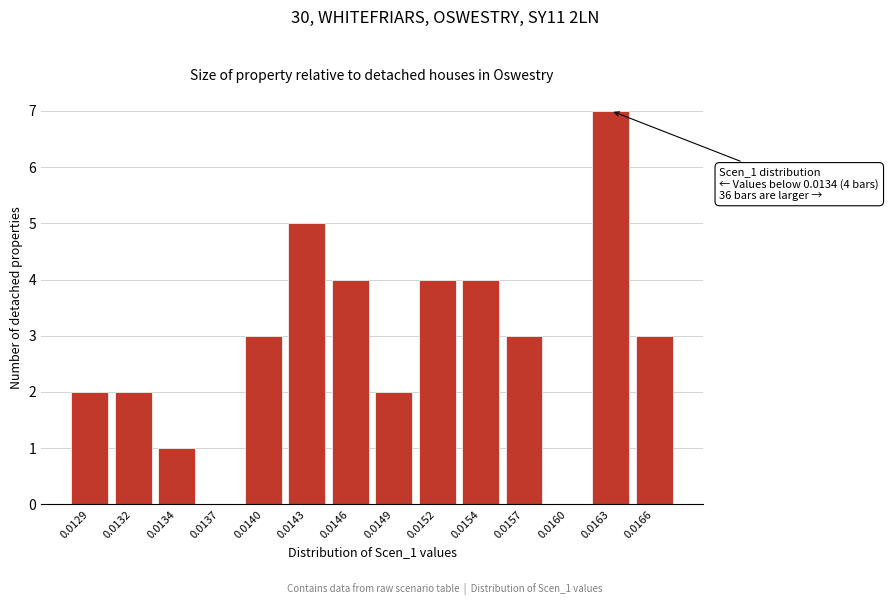

Reading right to left, extract all data points from this chart.

0.0166=3	0.0163=7	0.0160=0	0.0157=3	0.0154=4	0.0152=4	0.0149=2	0.0146=4	0.0143=5	0.0140=3	0.0137=0	0.0134=1	0.0132=2	0.0129=2